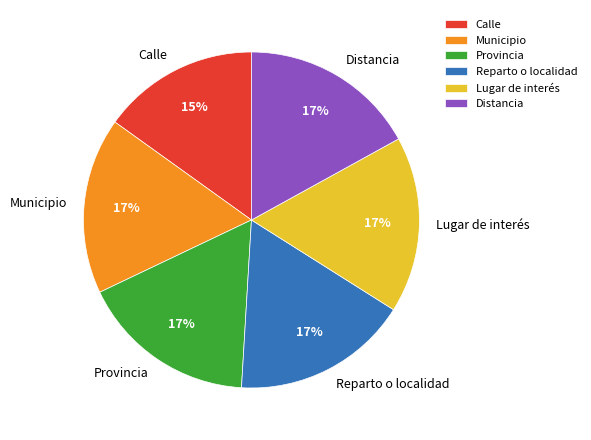

Count the number of slices in the pie.

6